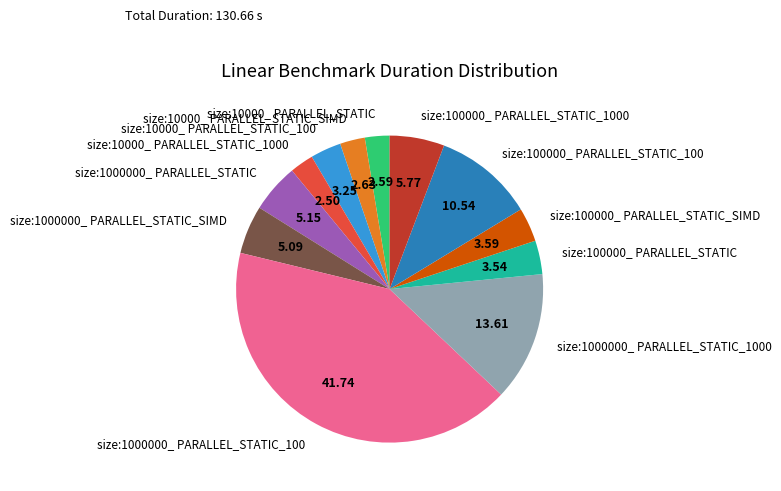

Between size:100000_ PARALLEL_STATIC_SIMD and size:10000_ PARALLEL_STATIC, which is larger?

size:100000_ PARALLEL_STATIC_SIMD